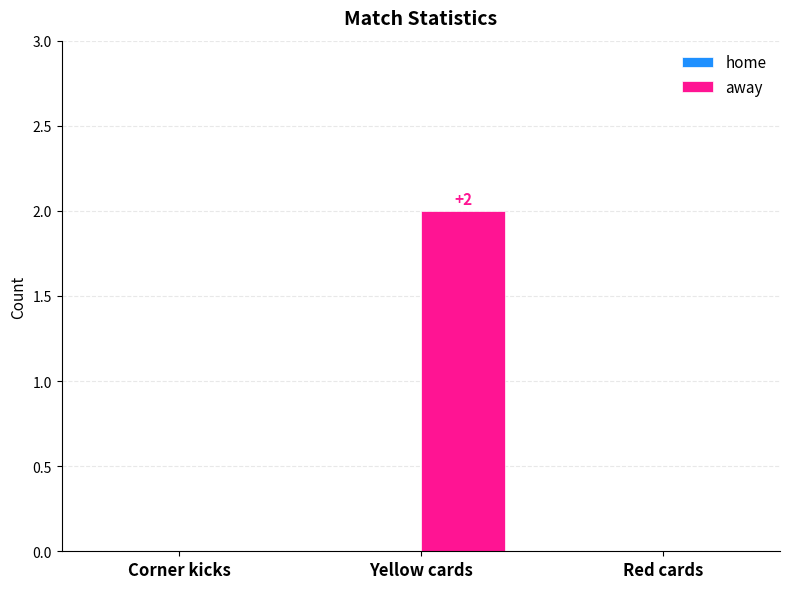

Which has a higher value, Yellow cards or Corner kicks?

Yellow cards